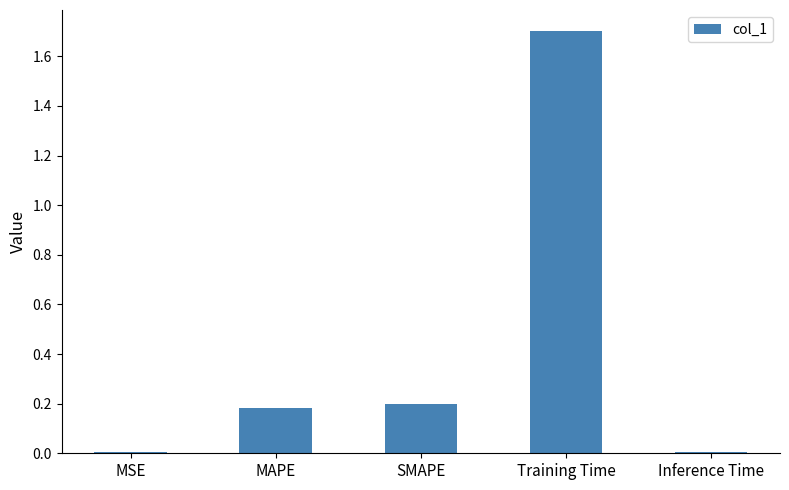

What position from the left is Training Time?

4